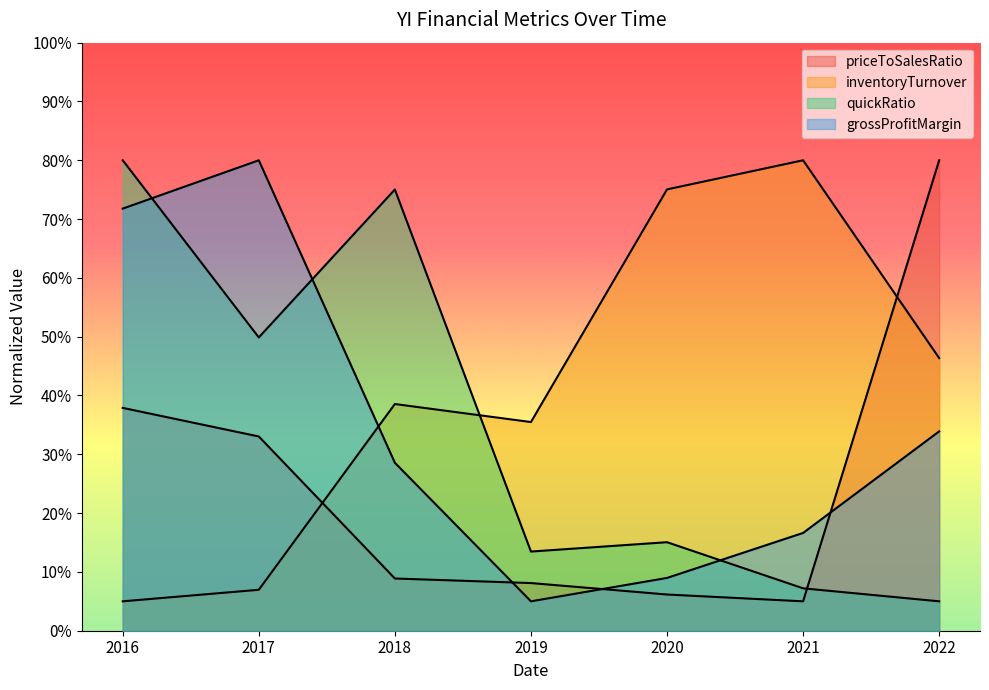

What is the maximum value shown in the chart?

16.0